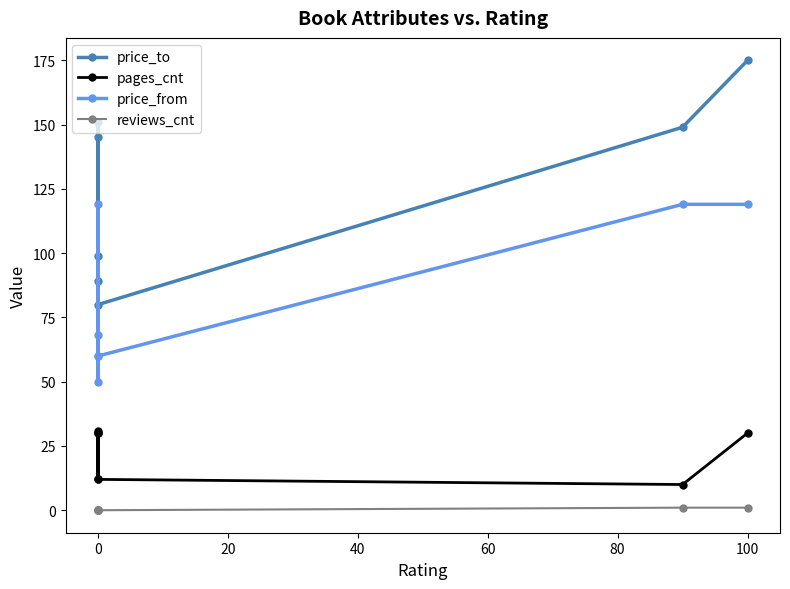

Is the value of reviews_cnt at 100 greater than the value of price_to at 0?

No